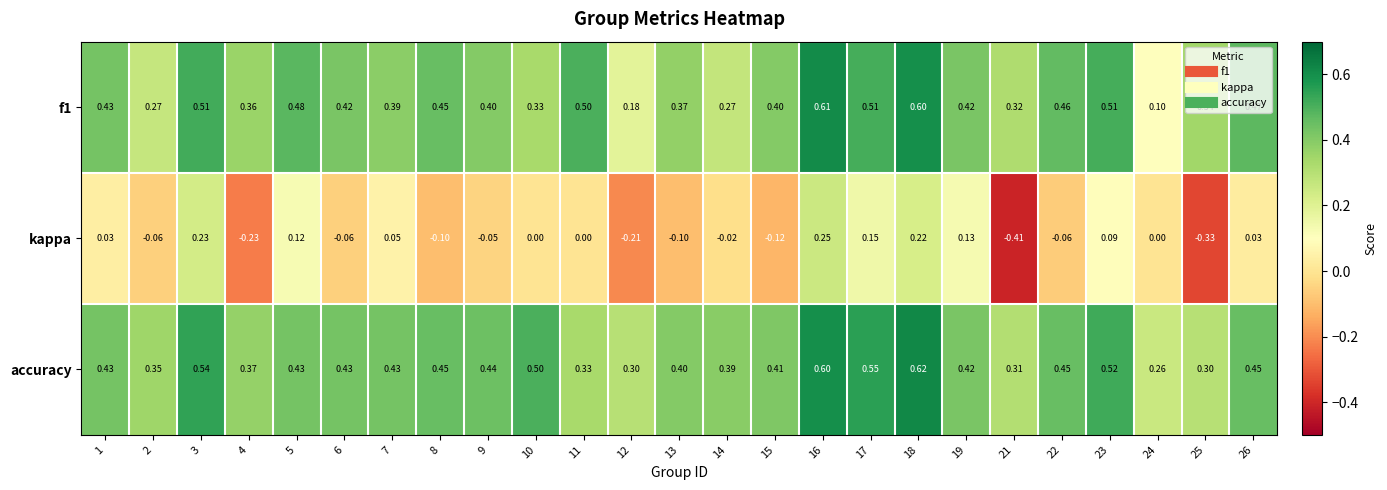

Which series changed the most between 11 and 22?

accuracy